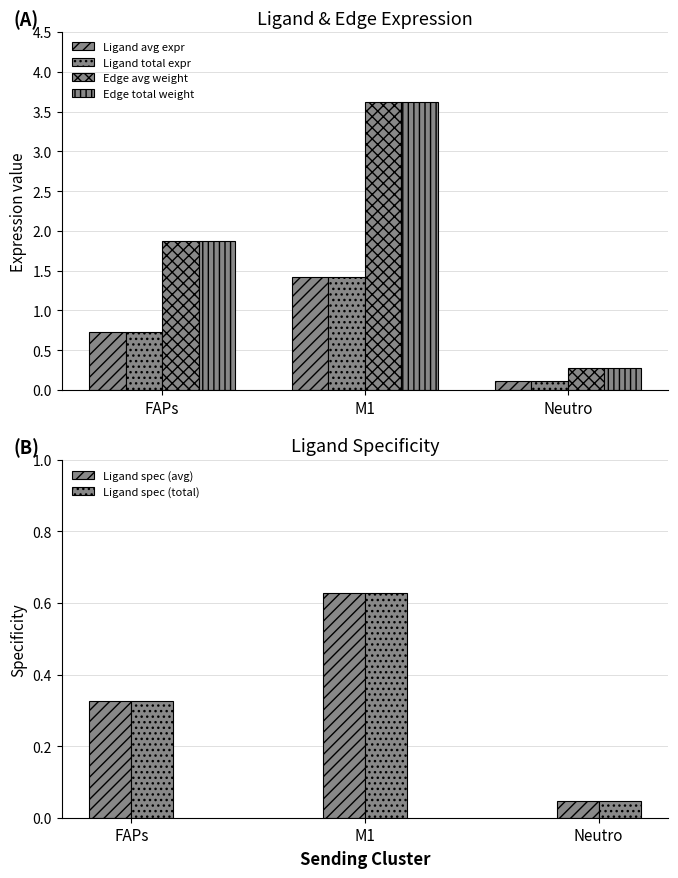

Reading left to right, what are all the values shown in this chart?

Ligand avg expr: 0.7	1.4	0.1
Ligand total expr: 0.7	1.4	0.1
Edge avg weight: 1.9	3.6	0.3
Edge total weight: 1.9	3.6	0.3
Ligand spec (avg): 0.3	0.6	0.0
Ligand spec (total): 0.3	0.6	0.0